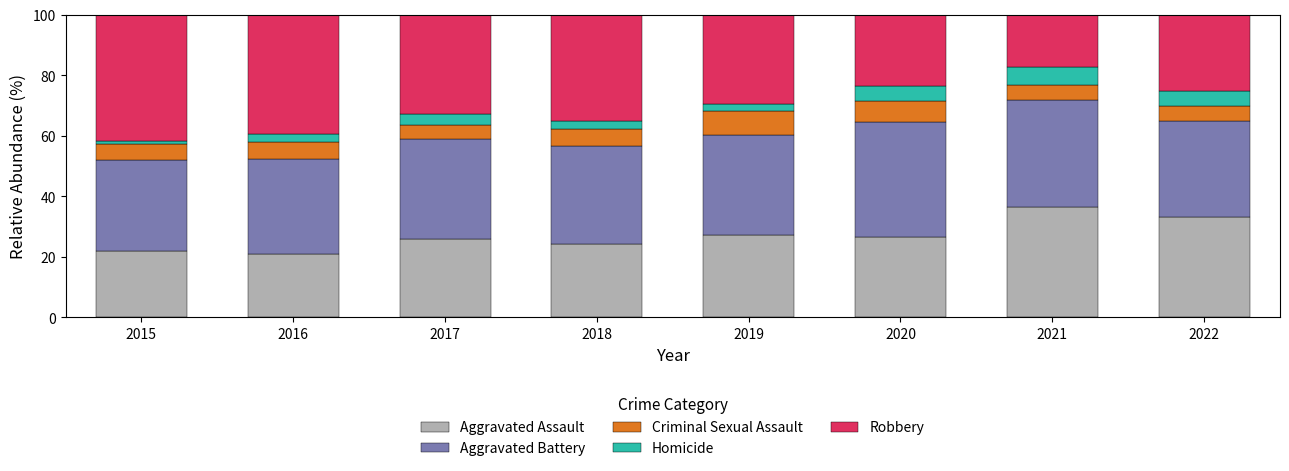

The Aggravated Assault series shows 44.4 at 2020. True or false?

False